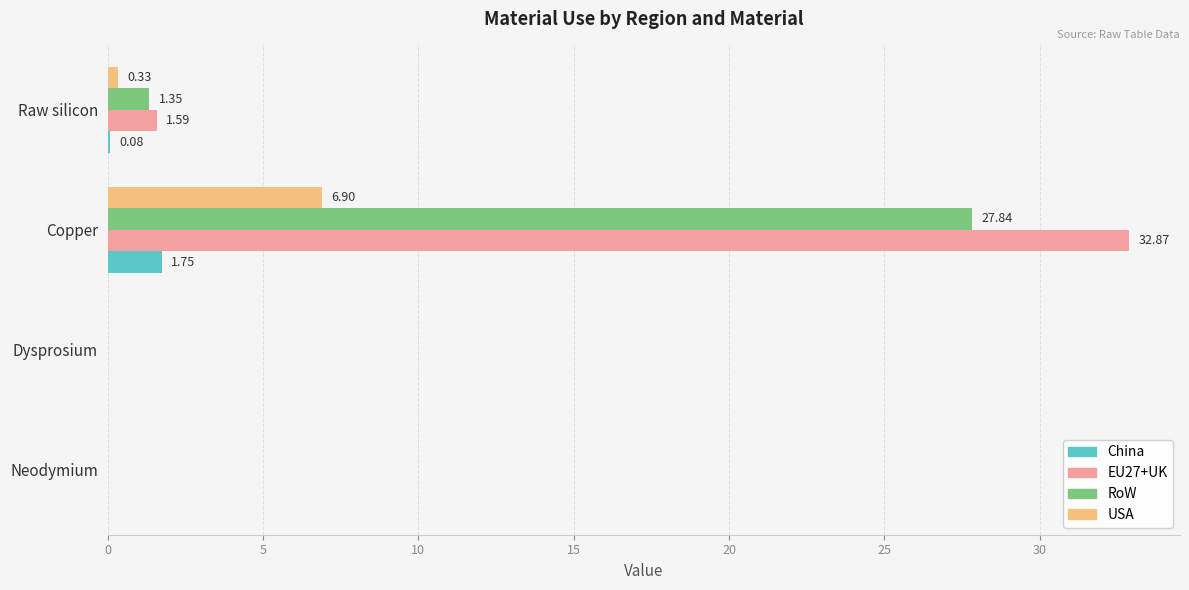

Between Neodymium and Copper, which series saw the biggest shift?

EU27+UK